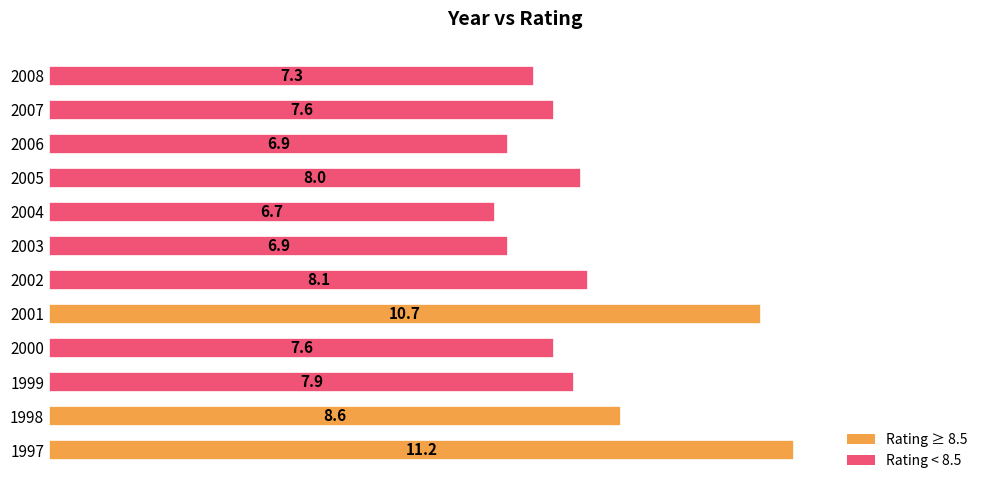

Does the chart contain any negative values?

No